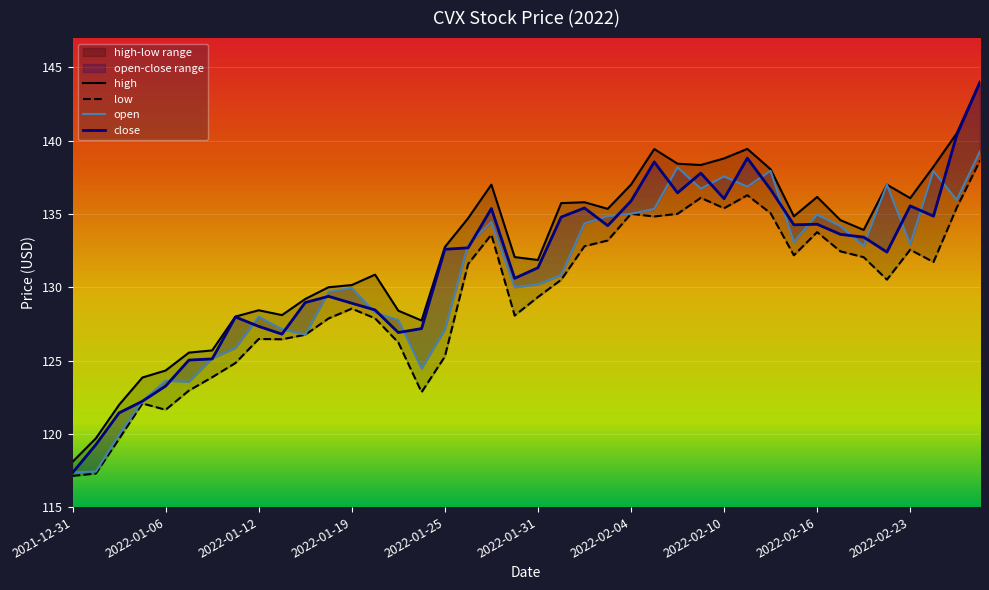

Rank the categories by low value from lowest to highest.

2021-12-31, 2022-01-03, 2022-01-04, 2022-01-06, 2022-01-05, 2022-01-24, 2022-01-07, 2022-01-10, 2022-01-11, 2022-01-25, 2022-01-21, 2022-01-13, 2022-01-12, 2022-01-14, 2022-01-18, 2022-01-20, 2022-01-28, 2022-01-19, 2022-01-31, 2022-02-01, 2022-02-22, 2022-01-26, 2022-02-24, 2022-02-18, 2022-02-15, 2022-02-17, 2022-02-23, 2022-02-02, 2022-02-03, 2022-01-27, 2022-02-16, 2022-02-07, 2022-02-04, 2022-02-08, 2022-02-14, 2022-02-10, 2022-02-25, 2022-02-09, 2022-02-11, 2022-02-28